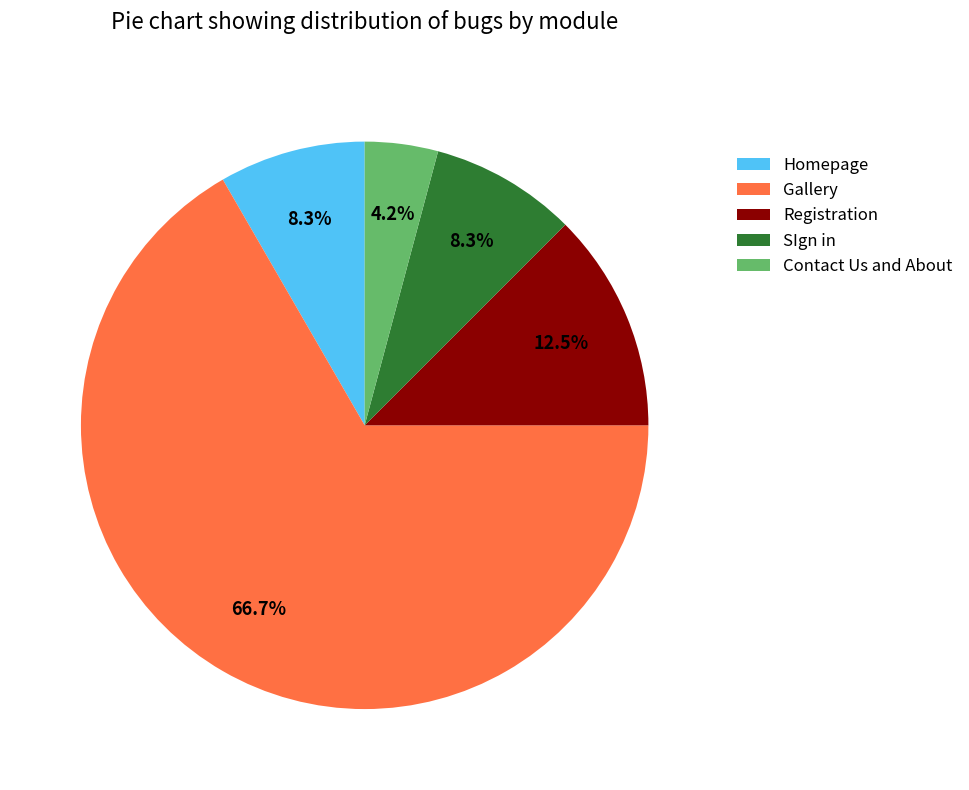

How many segments does this pie chart have?

5